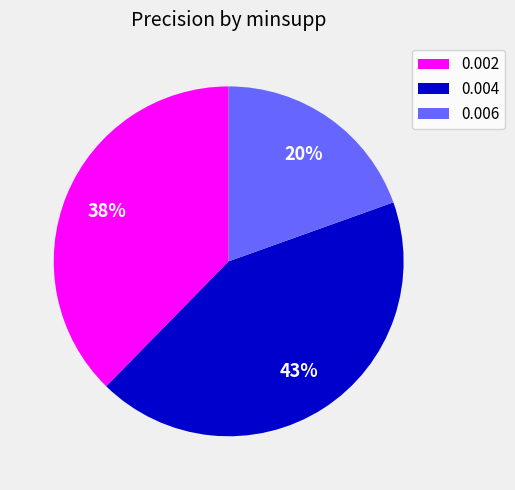

Which category has the smallest portion of the pie?

0.006